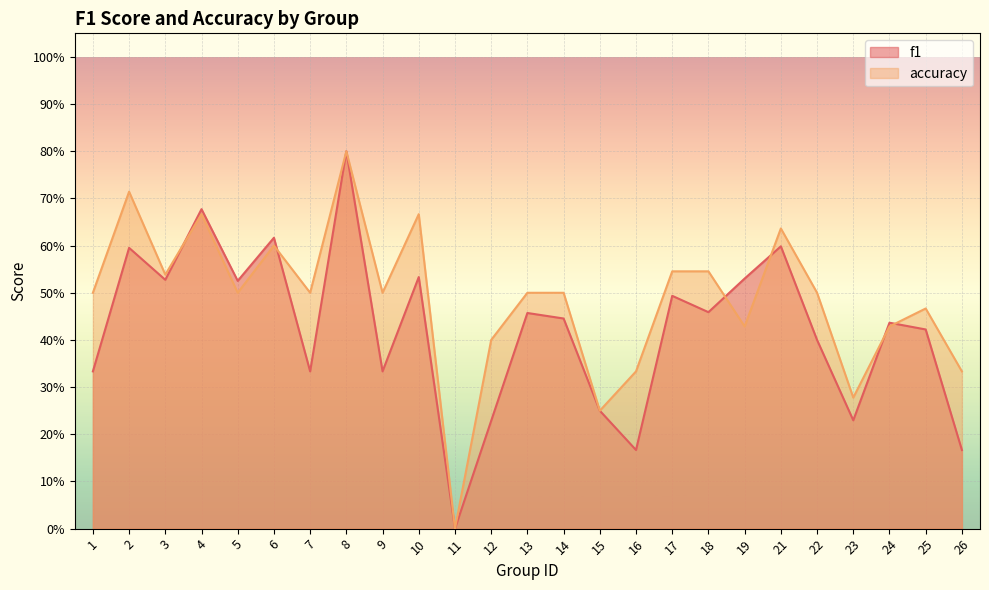

Does the chart display data point markers on the line(s)?

No